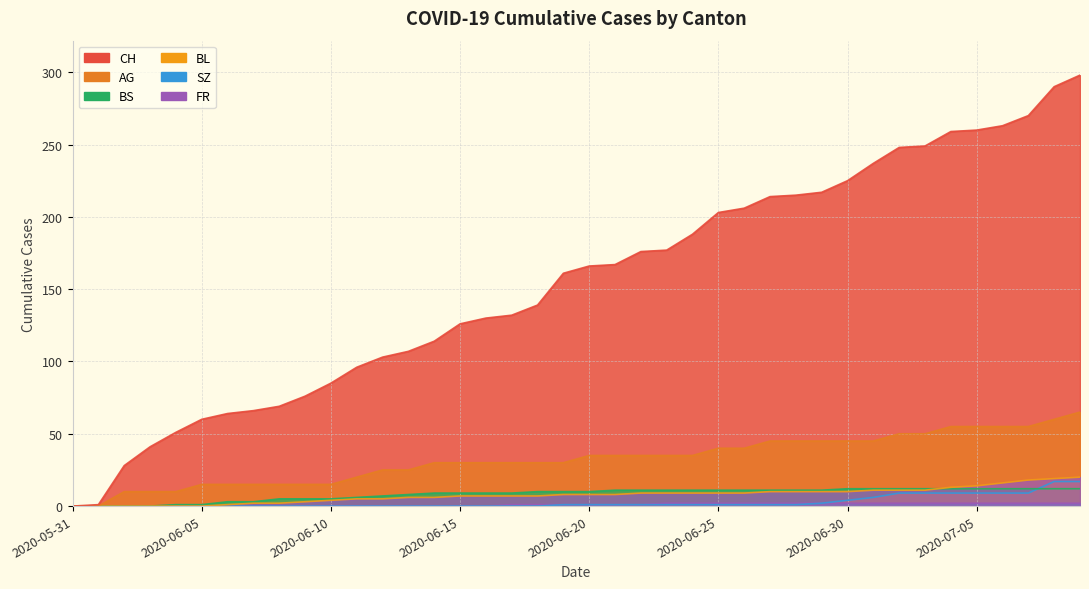

What are all the series names shown in the legend?

CH, AG, BL, BS, SZ, FR